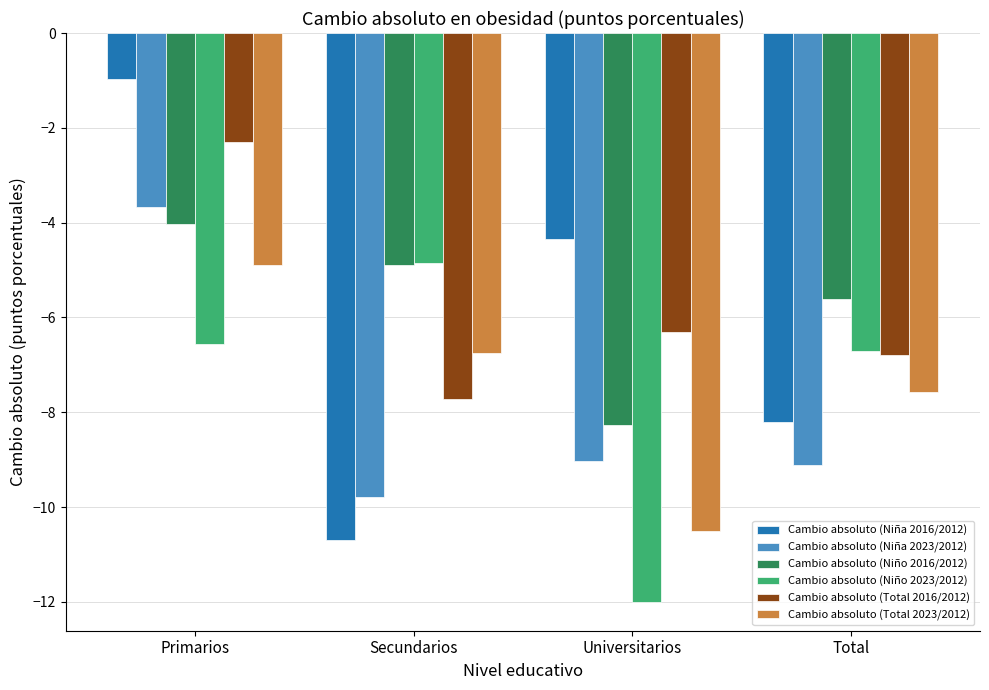

What is the total value across all series at Secundarios?

-44.7